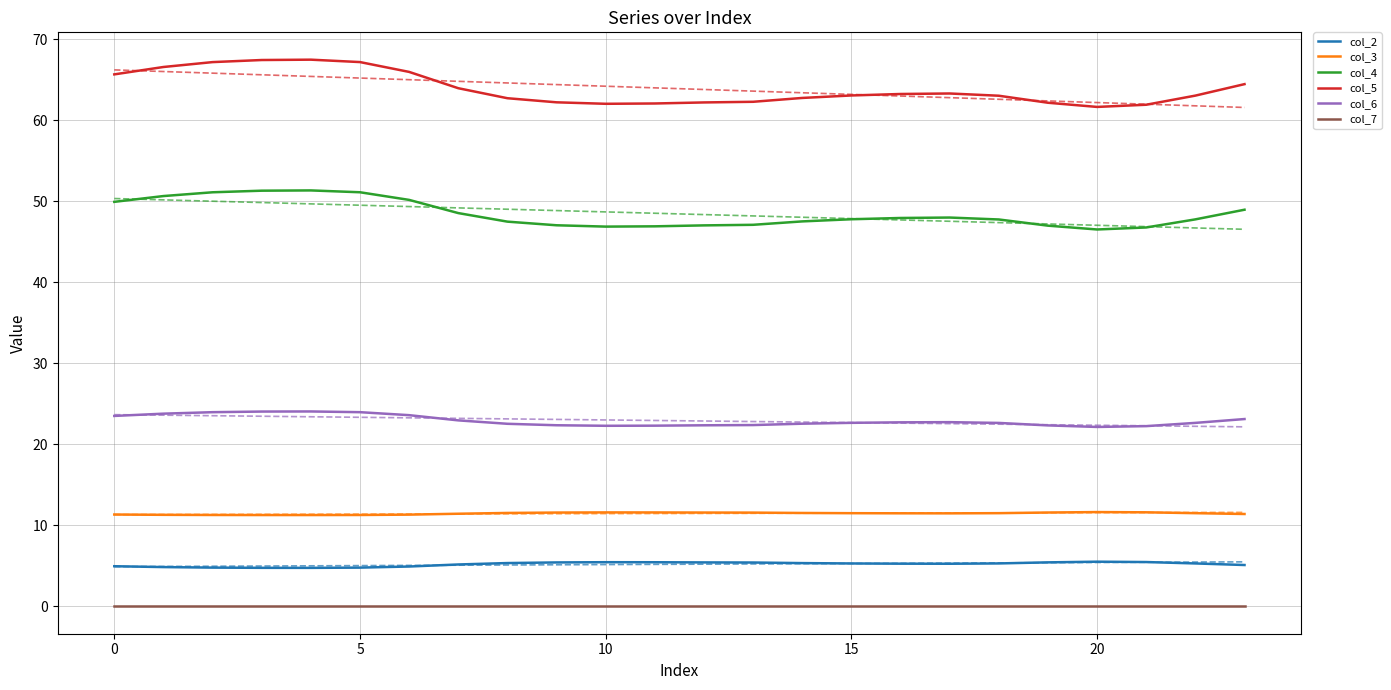

The value of col_4 at 5 is 51.1. True or false?

True